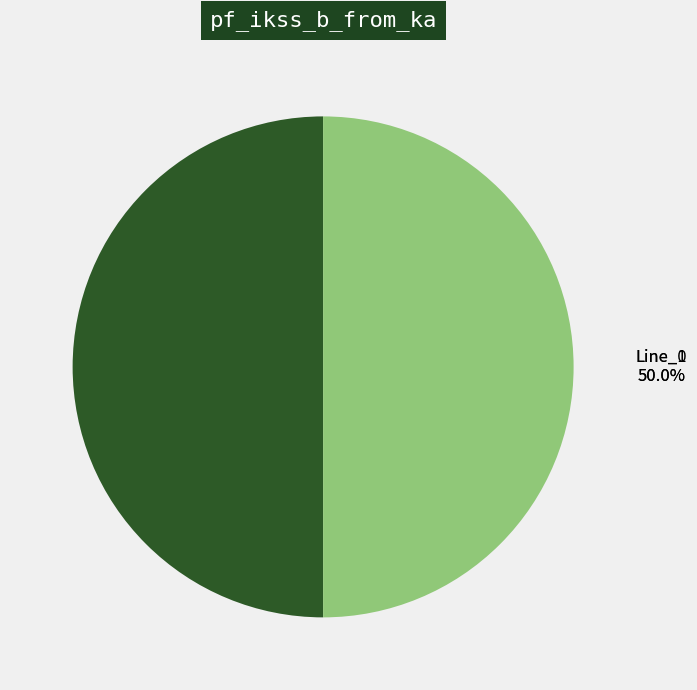

Approximately how many times larger is the value at Line_1 compared to Line_0?

1.0